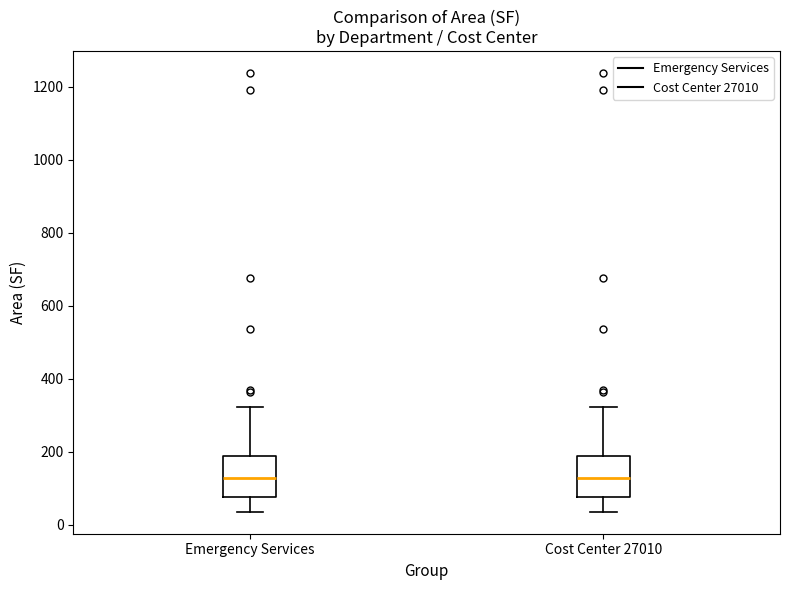

Reading left to right, read every box against the y-axis: the position of its median line, the range the box covers, and the ends of its whiskers. The values are not printed on the chart, so give them approximately, as read against the axis.

Emergency Services: median 120, box 80 to 180, whiskers 40 to 320
Cost Center 27010: median 120, box 80 to 180, whiskers 40 to 320